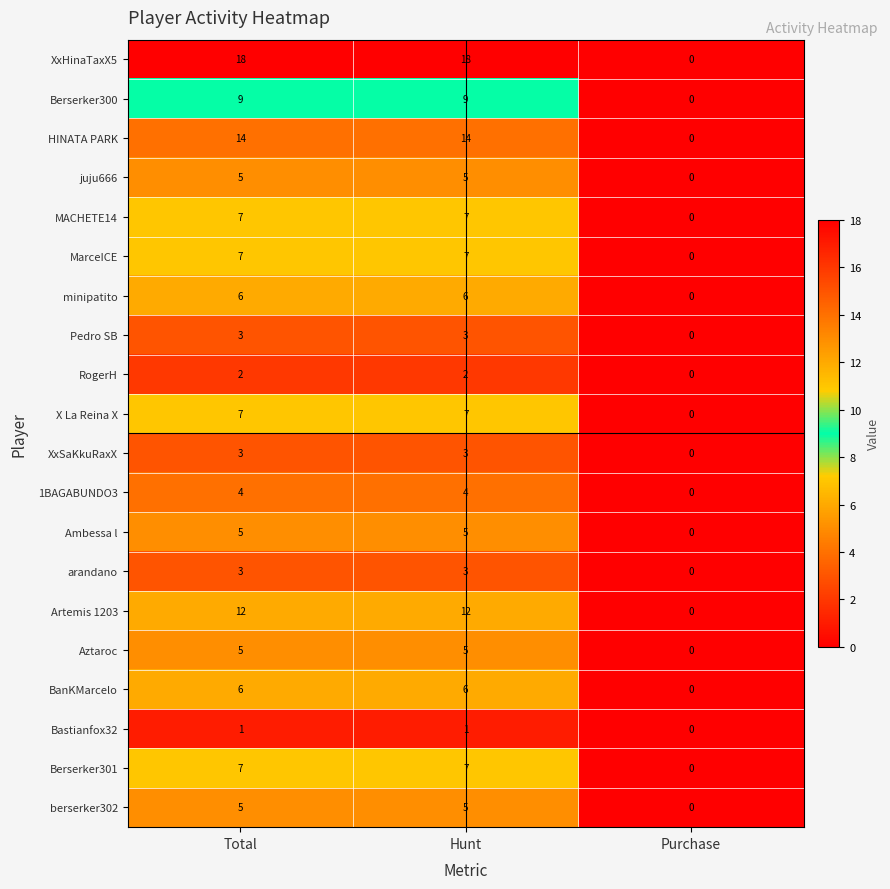

Which series has the largest range (max minus min)?

XxHinaTaxX5